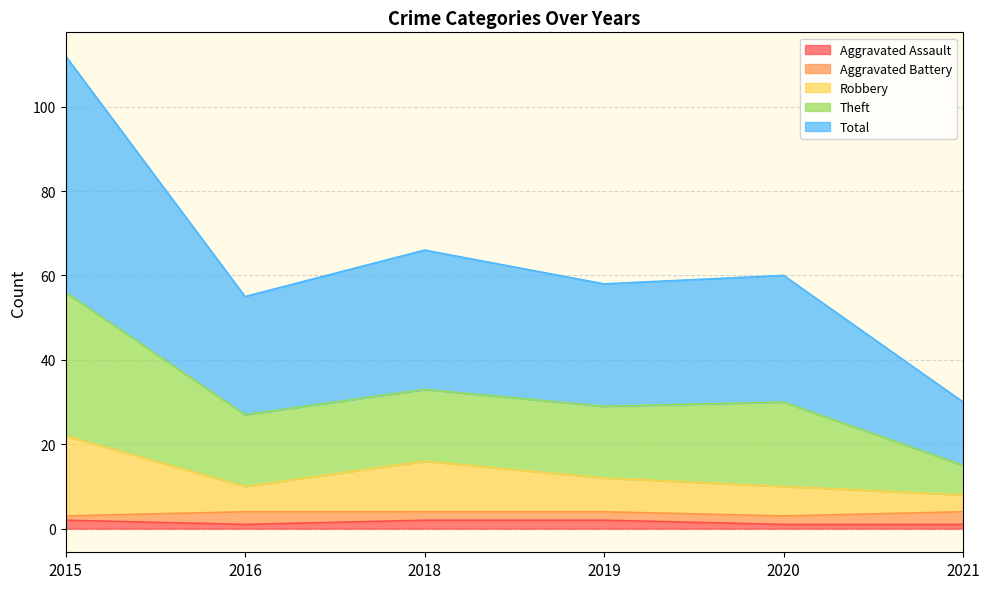

Between 2015 and 2020, which series saw the biggest shift?

Theft